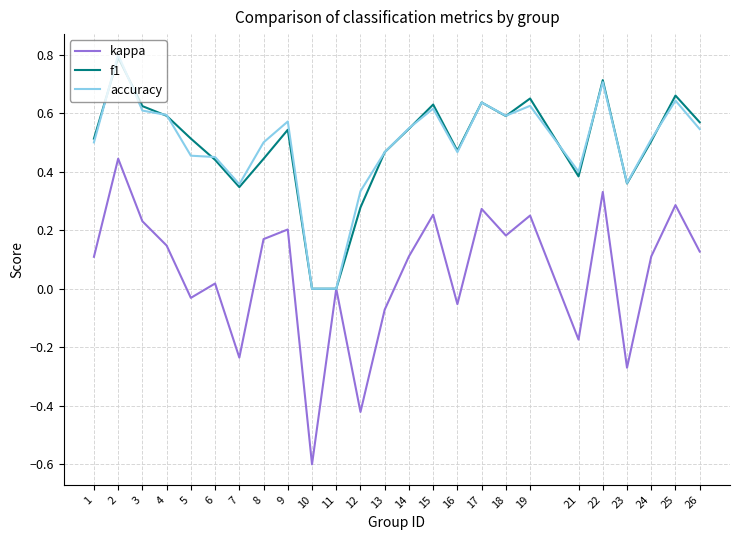

How many categories are shown in the chart?

25